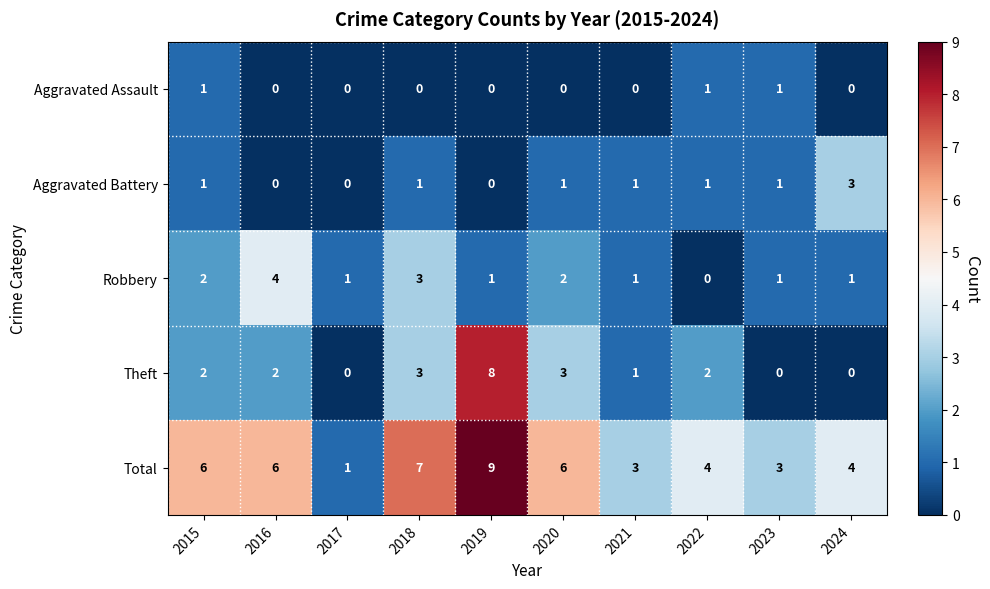

At which label does Robbery reach its peak?

2016